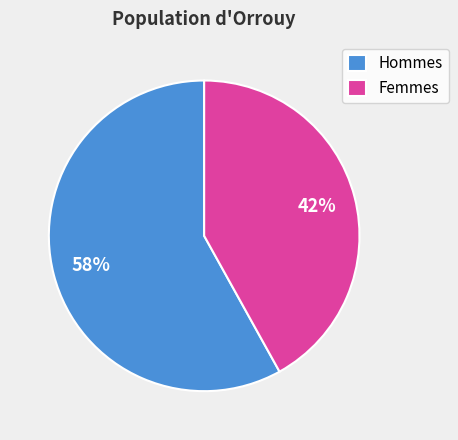

To the nearest percent, what is the average slice percentage?

50%